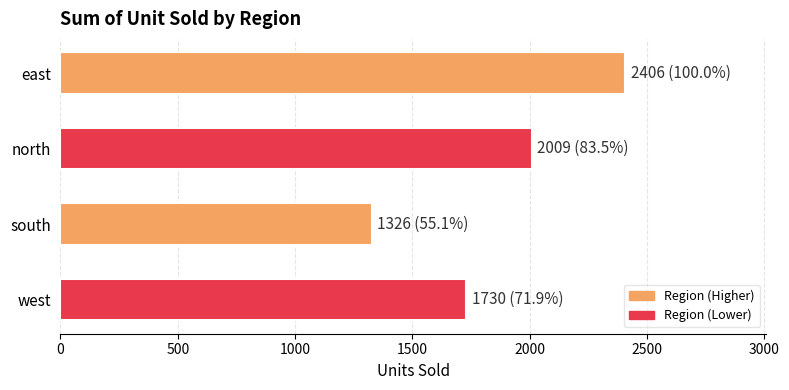

What is the label of the 1st bar from the top?

east